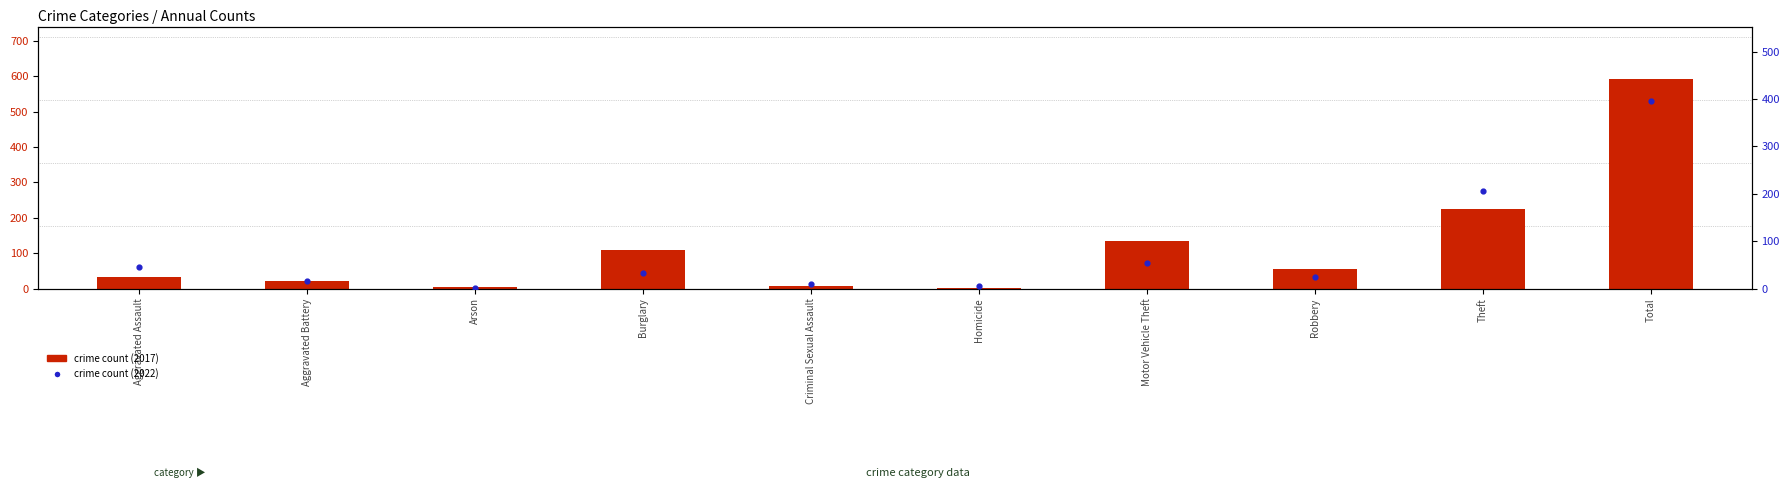

At which category is the sum across all series the highest?

Total